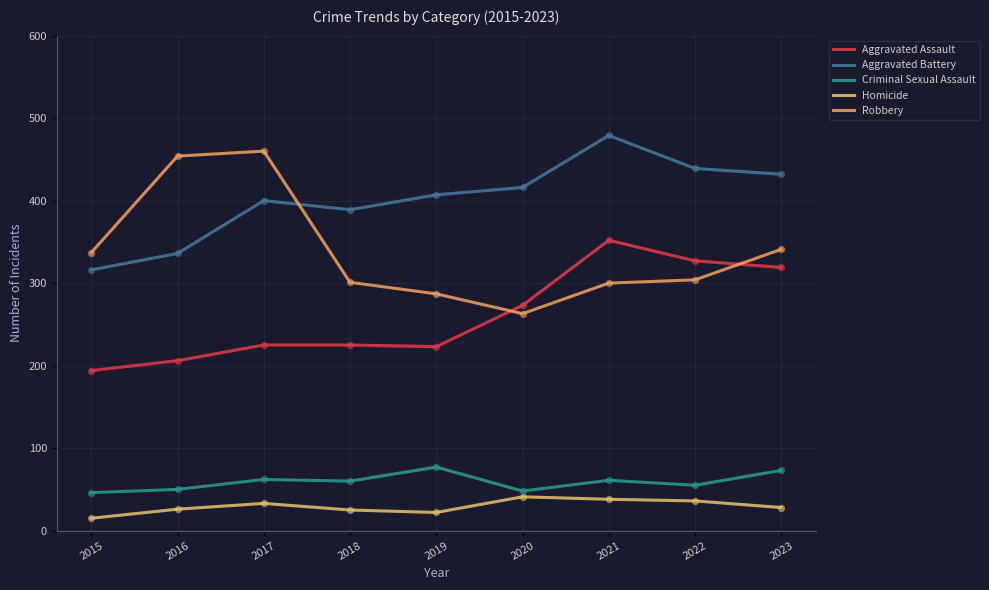

What is the total value across all series at 2017?

1180